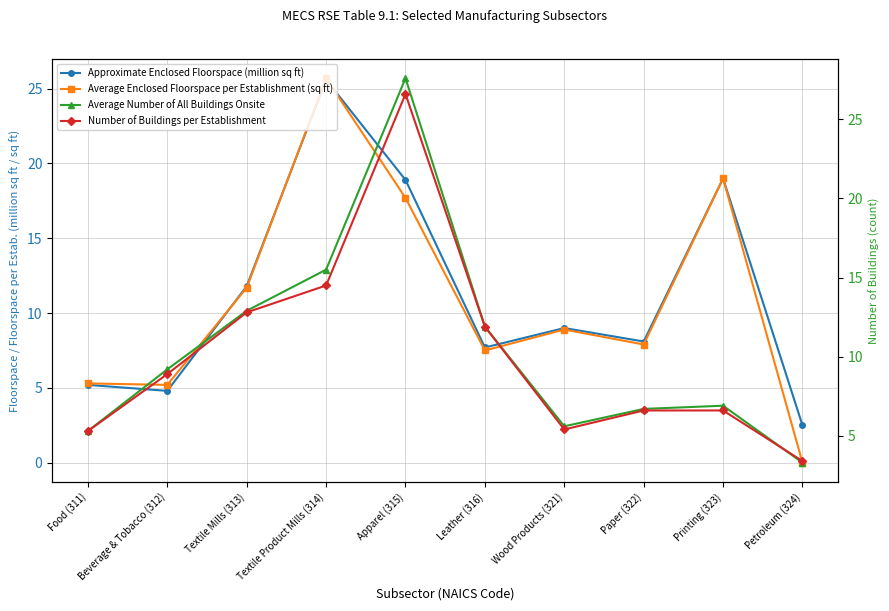

In Approximate Enclosed Floorspace (million sq ft), how many points are lower than both neighbors (excluding endpoints)?

3